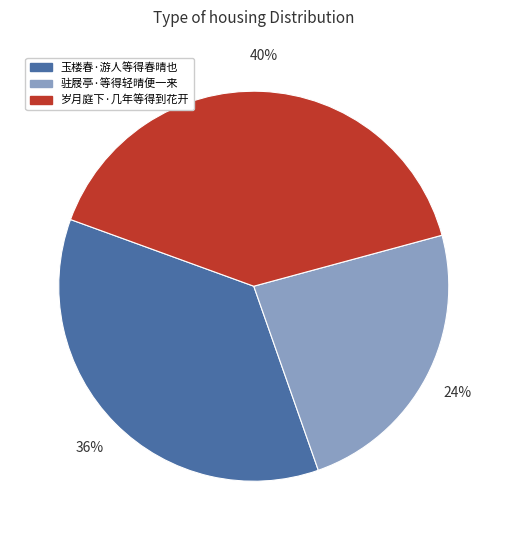

The 玉楼春·游人等得春晴也 slice represents 36% of the pie. True or false?

True